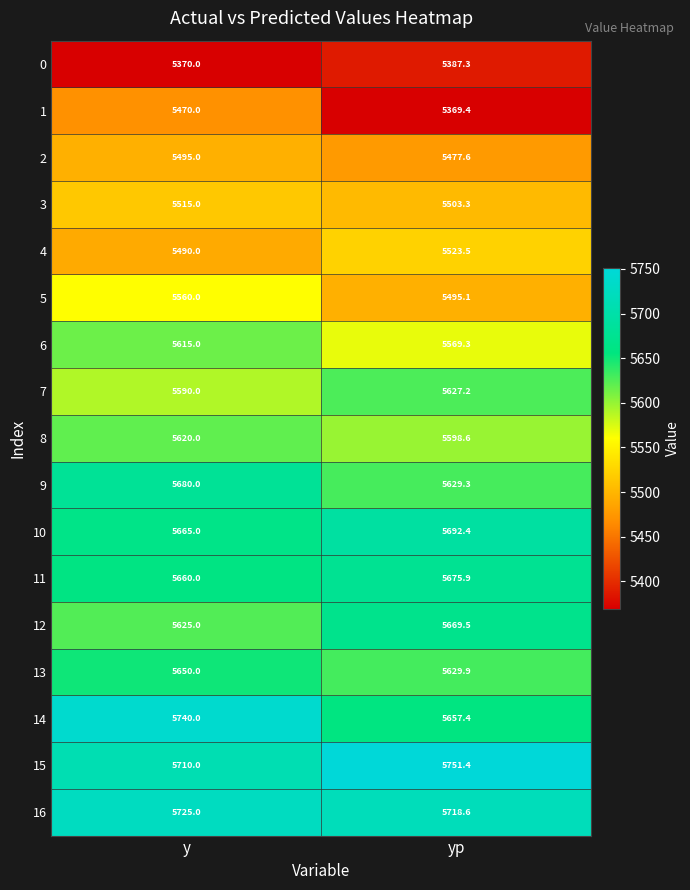

The 12 series shows 3800.6 at yp. True or false?

False